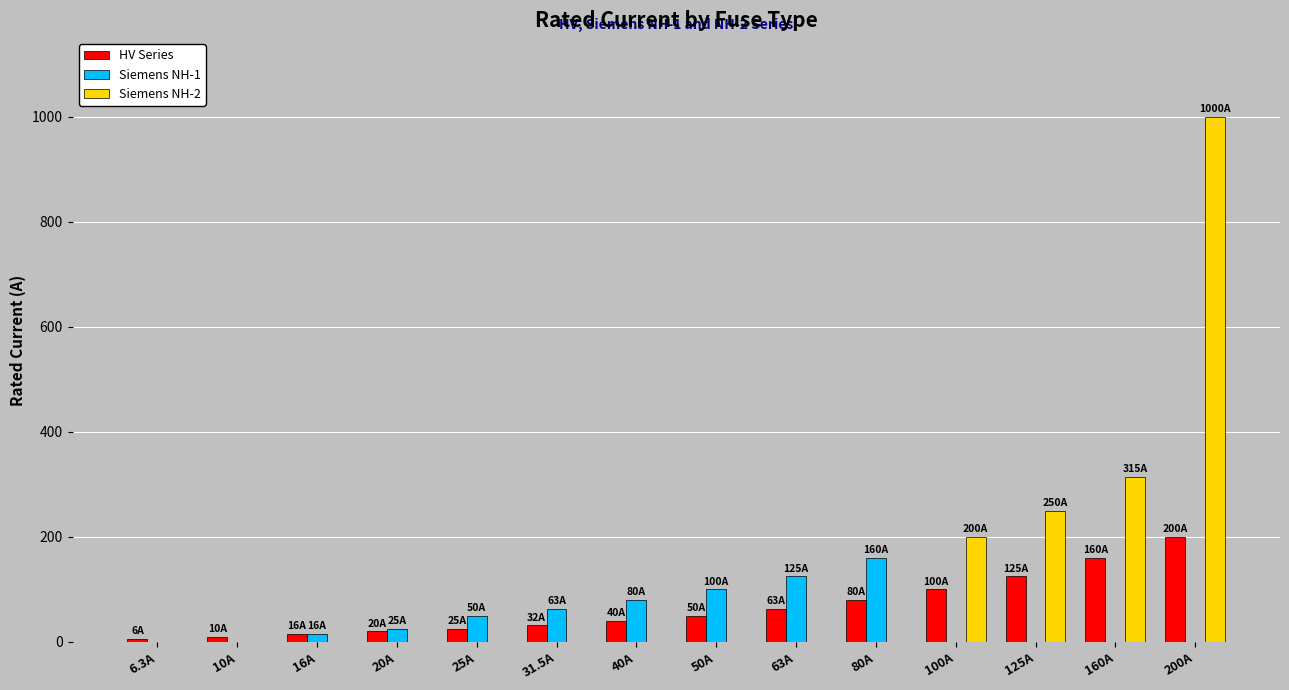

At which category does the chart reach its peak across all series?

200A